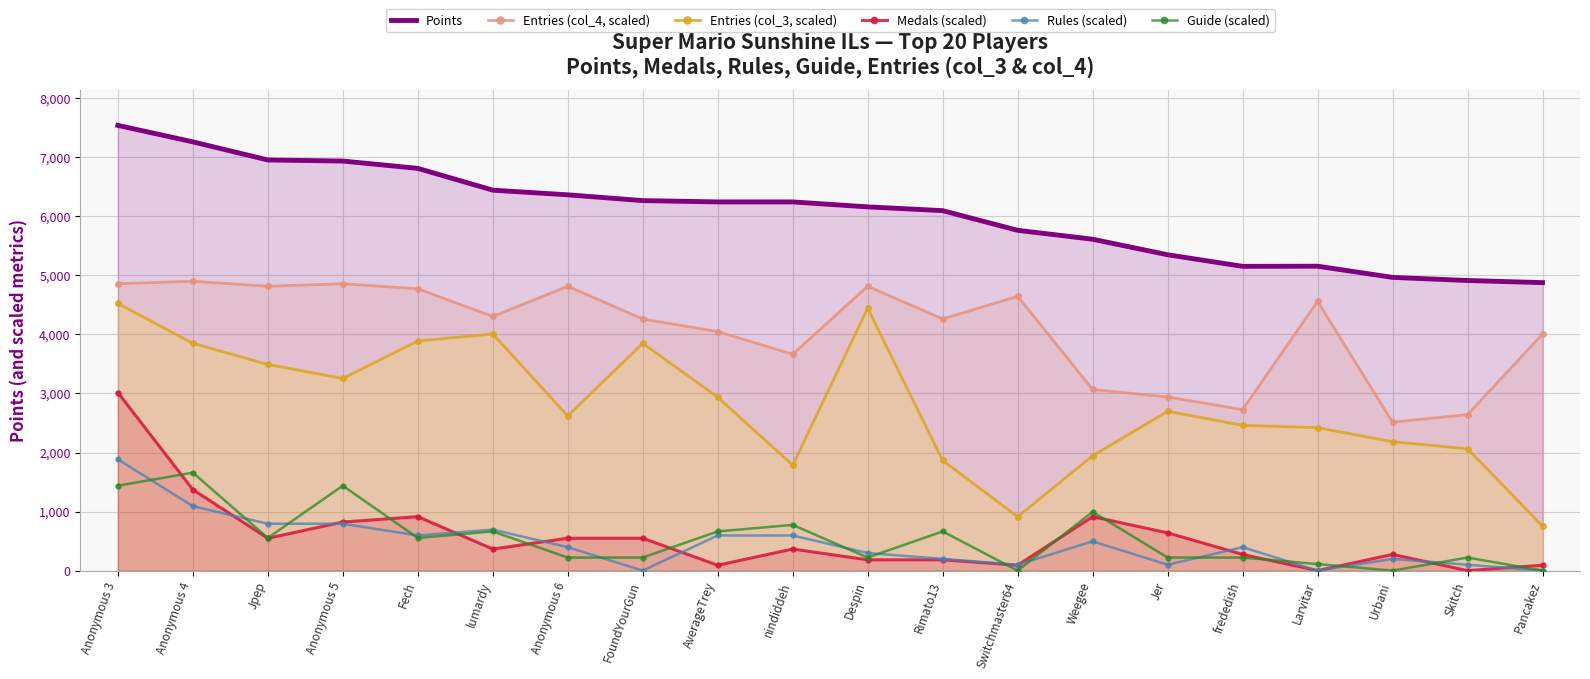

The value of Entries (col_3, scaled) at Skitch is 2063.6. True or false?

True